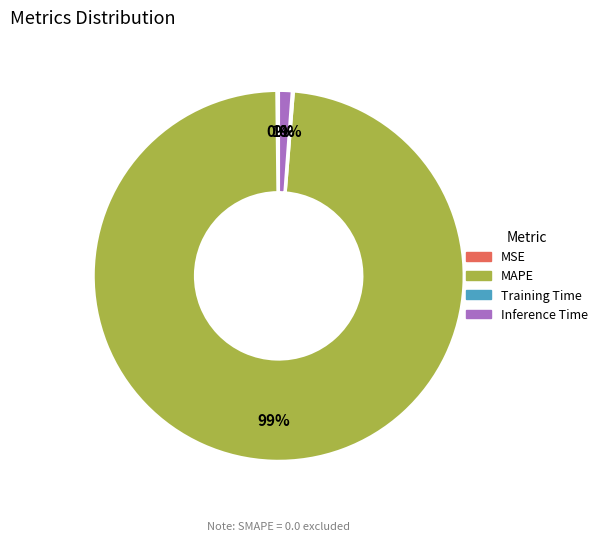

To the nearest percent, what is the average slice percentage?

25%